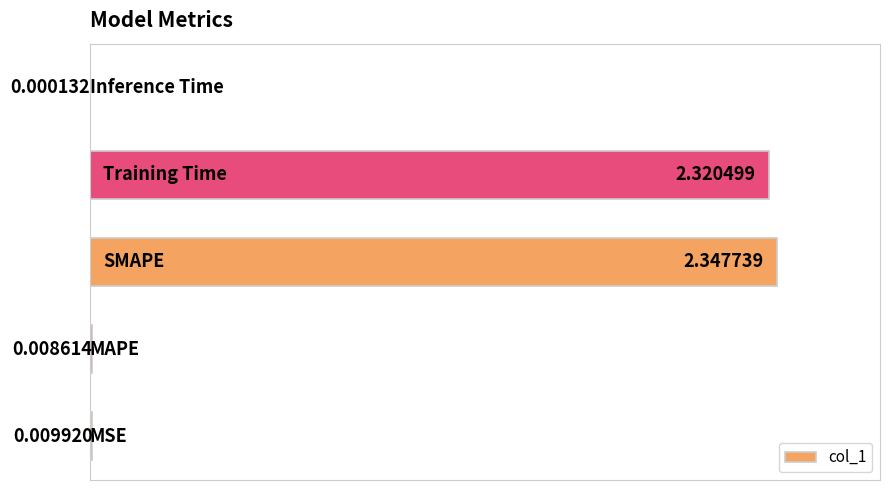

What is the sum of all values?

4.7